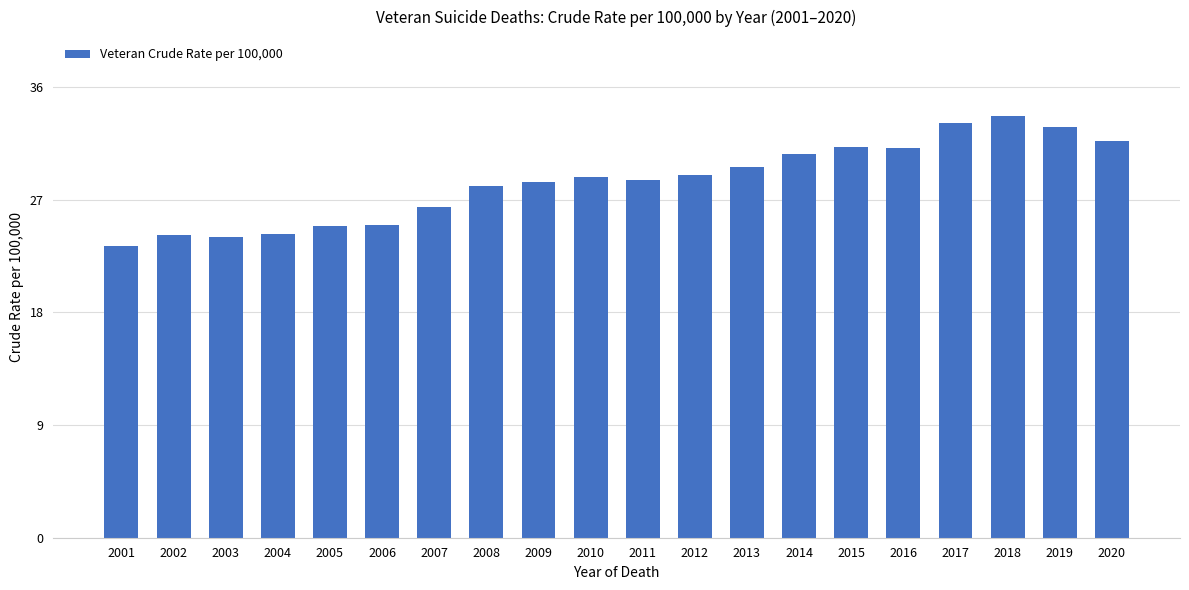

What is the difference between the second highest and second lowest values?

9.1